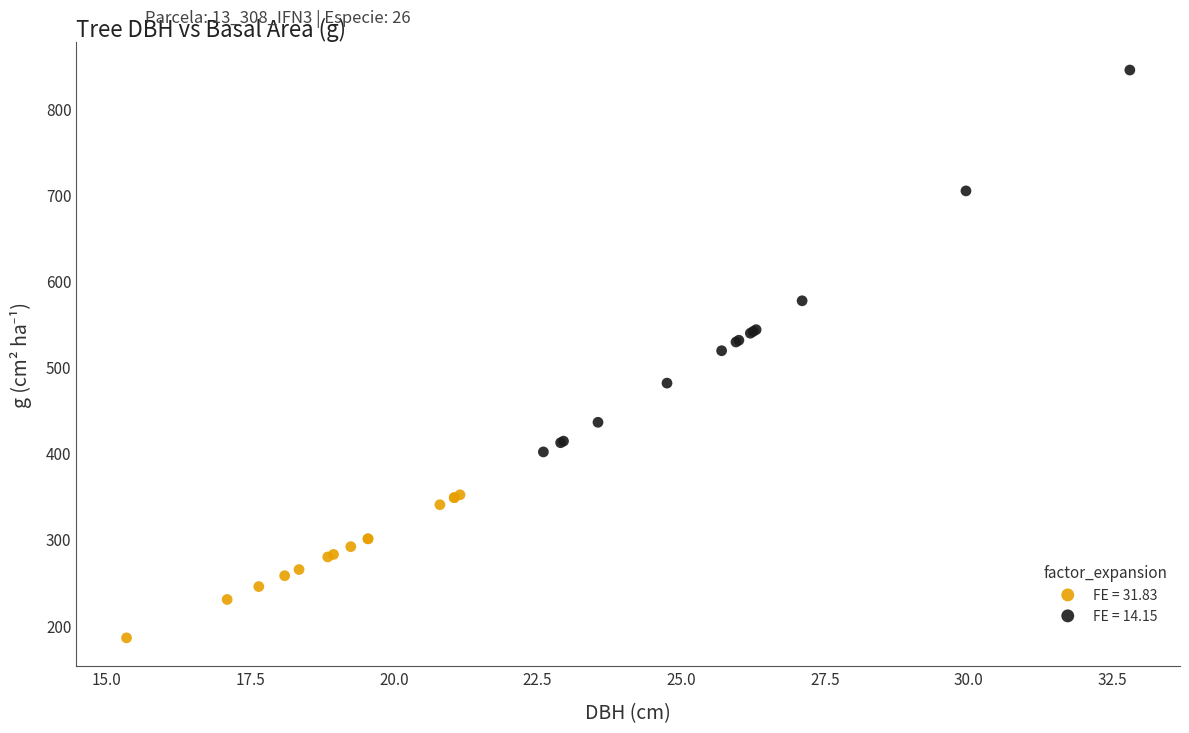

Which series reaches the maximum Y coordinate?

FE = 14.15